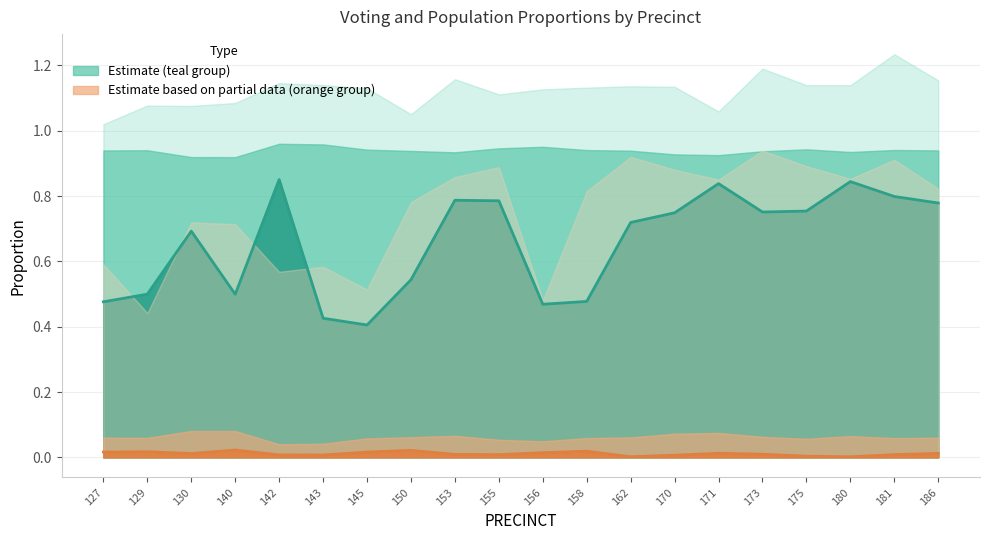

At which label is P_WATSON_line closest to 0?

145